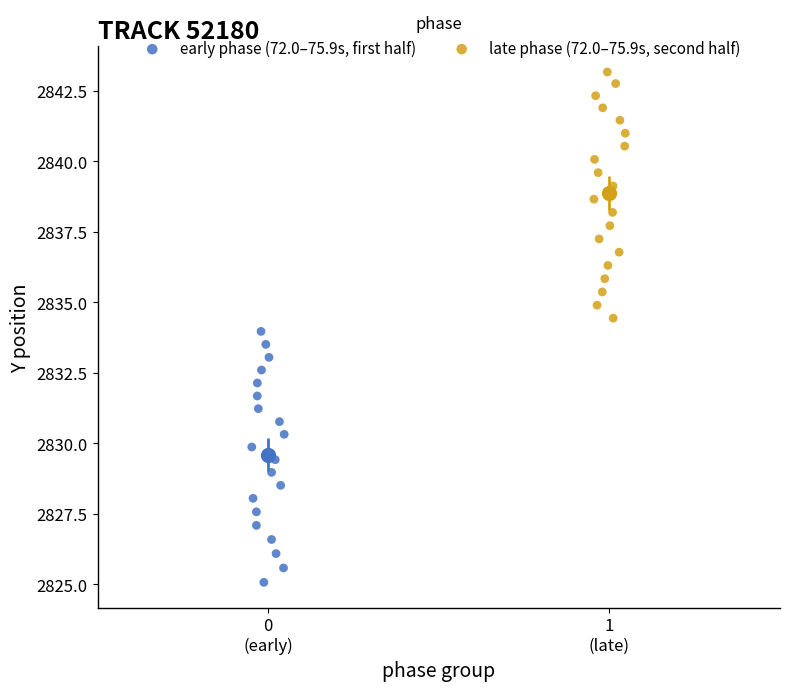

What are all the series names shown in the legend?

early phase (72.0–75.9s, first half), late phase (72.0–75.9s, second half)